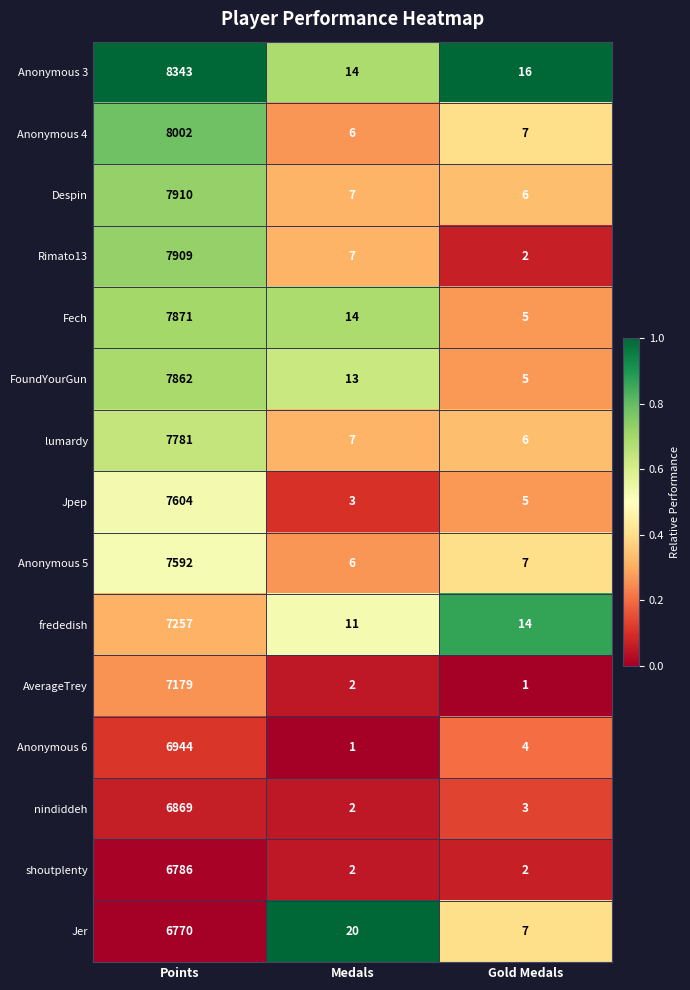

At Points, list the series in order from largest to smallest.

Anonymous 3, Anonymous 4, Despin, Rimato13, Fech, FoundYourGun, lumardy, Jpep, Anonymous 5, frededish, AverageTrey, Anonymous 6, nindiddeh, shoutplenty, Jer